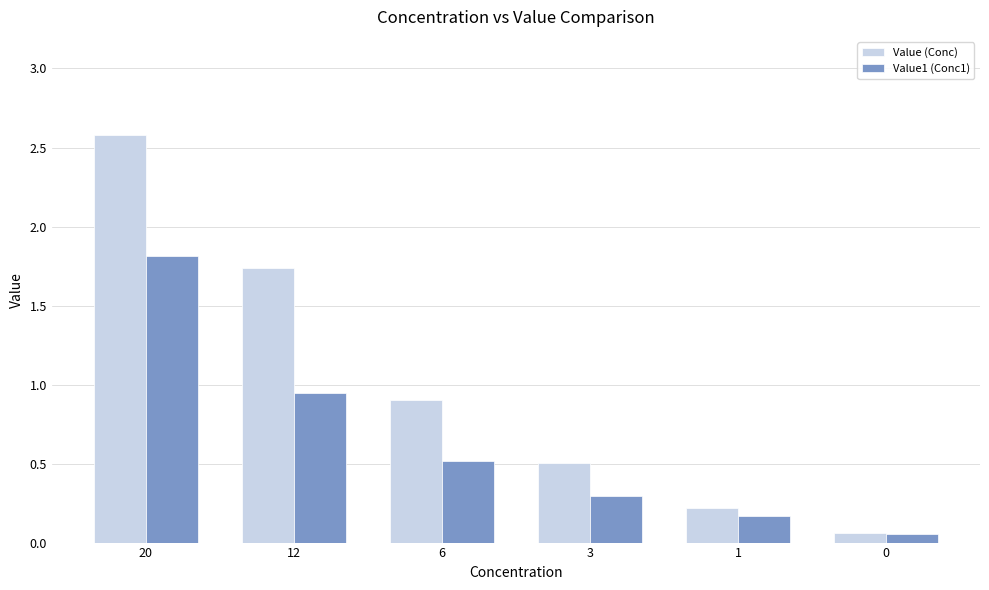

Rank the series at 6 from lowest to highest value.

Value1 (Conc1), Value (Conc)